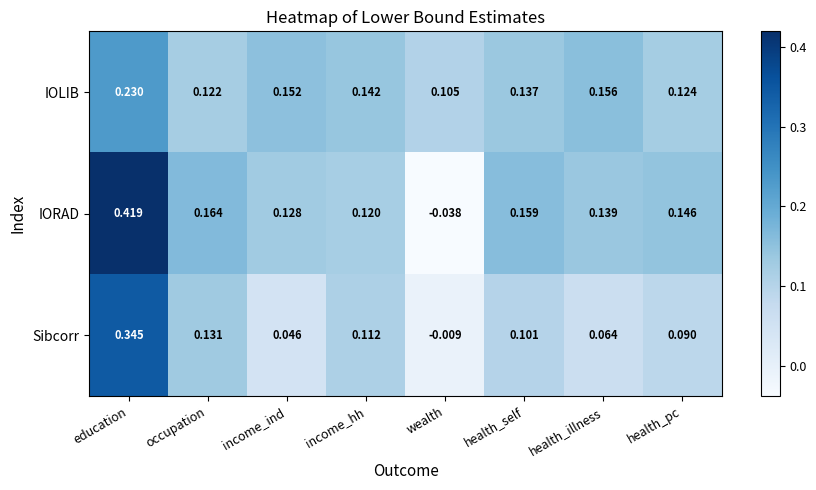

Which label corresponds to the smallest value in the chart?

wealth